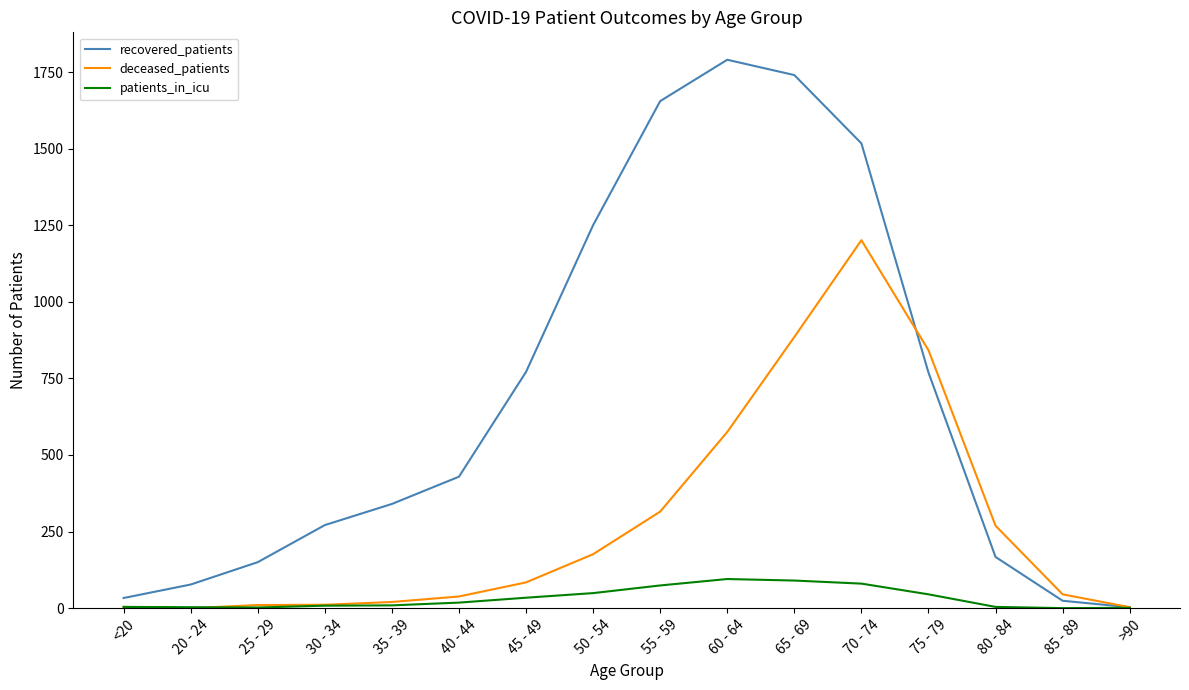

What is the highest value of the recovered_patients series?

1790